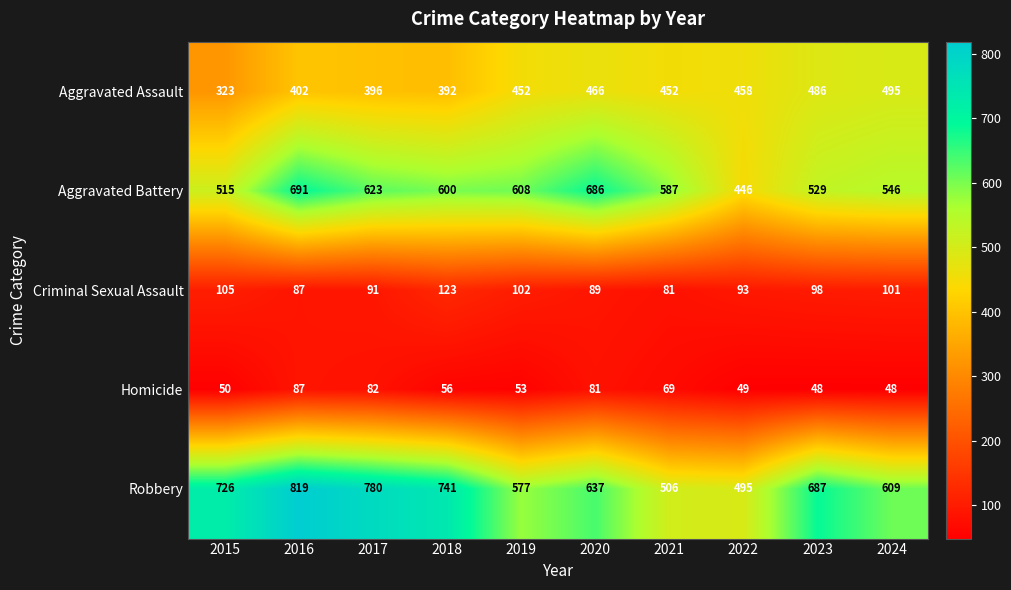

Which series has the largest range (max minus min)?

Robbery